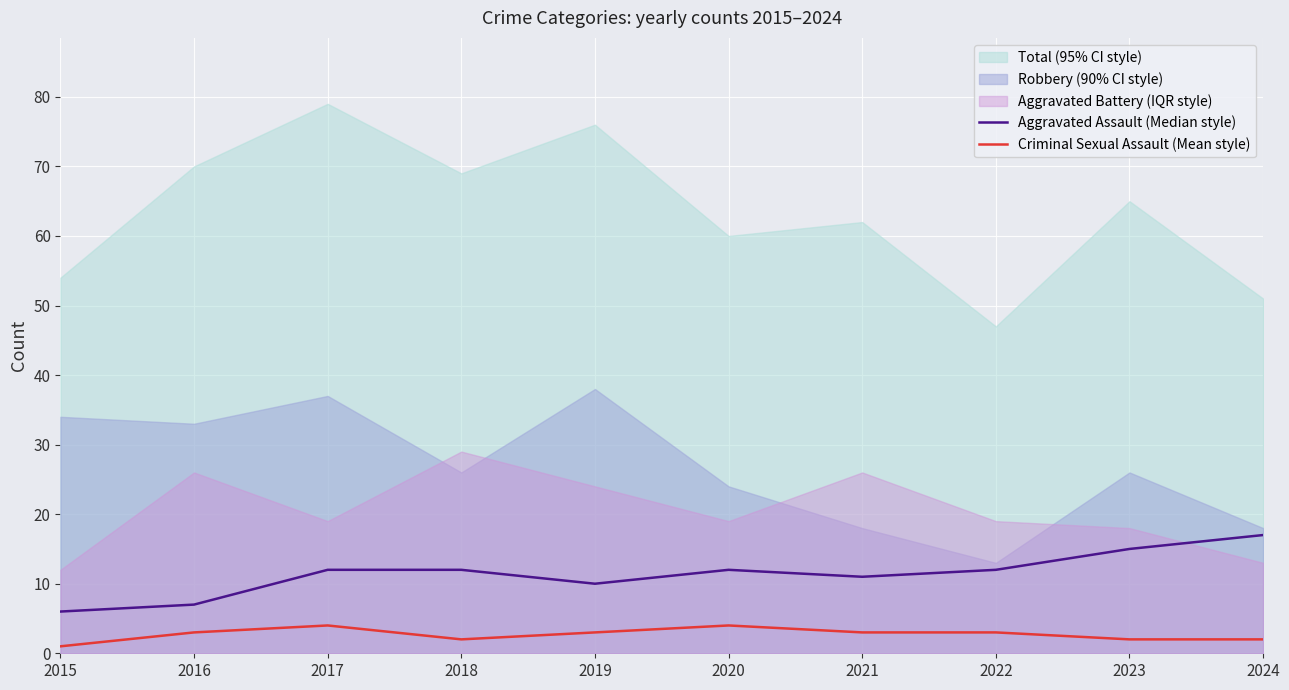

In Aggravated Assault (Median style), how many points are higher than both neighbors (excluding endpoints)?

1